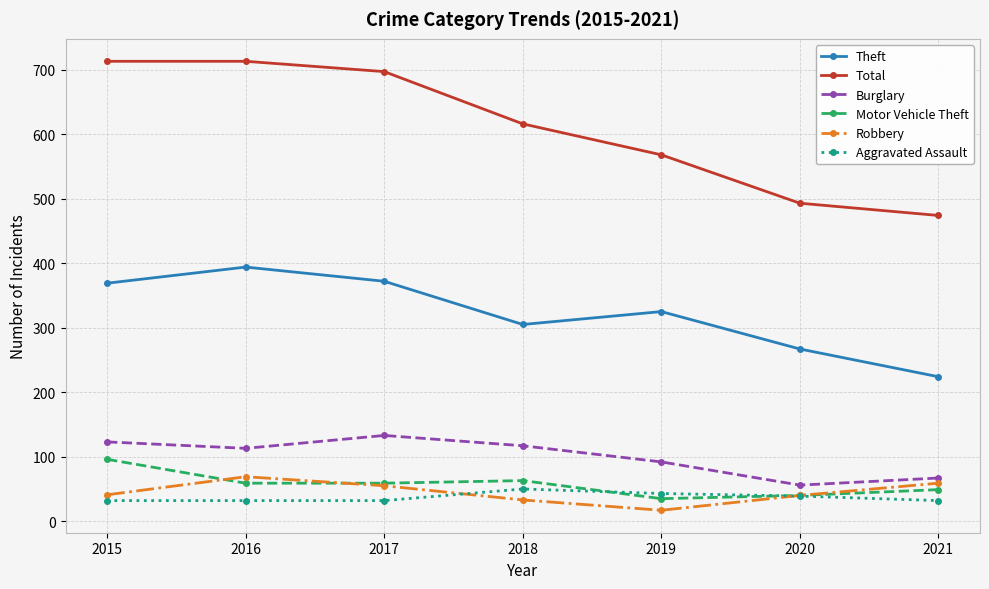

True or false: Aggravated Assault and Burglary cross at least once.

False